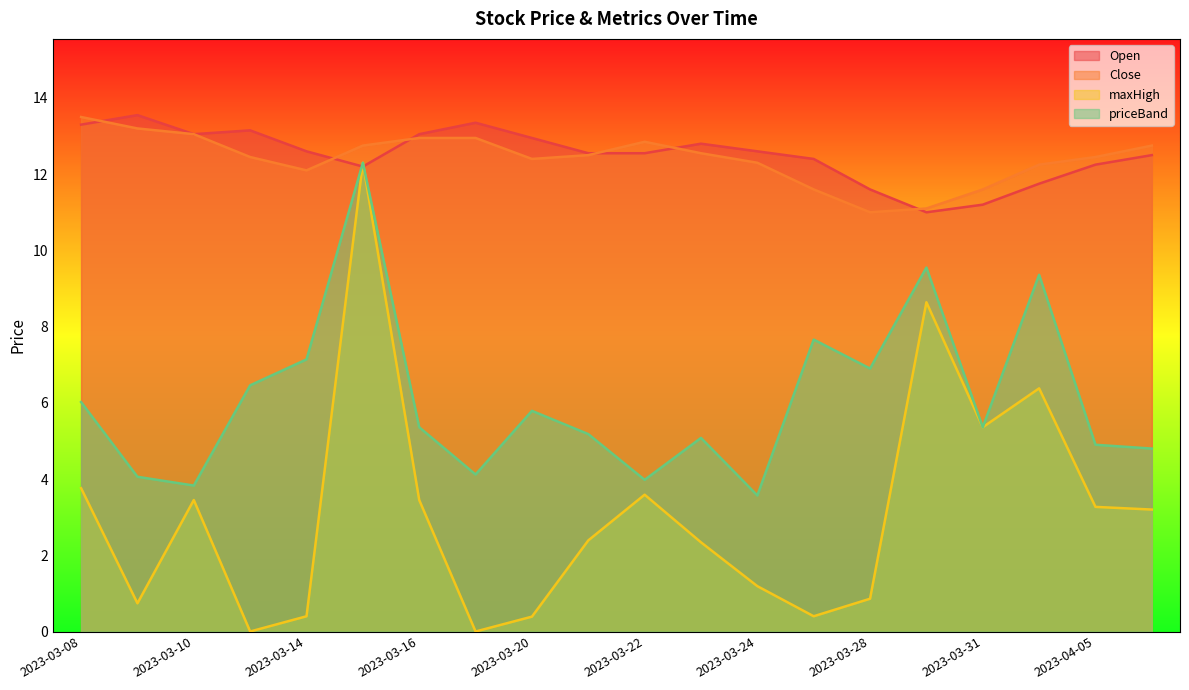

What is the difference between the maxHigh values at 2023-03-27 and 2023-03-24?

0.8